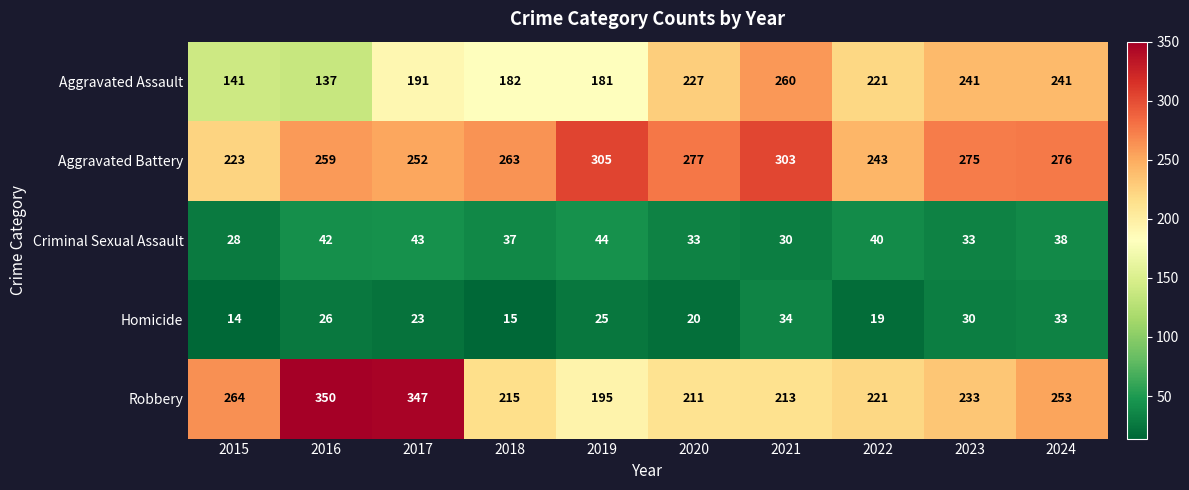

Where does the Criminal Sexual Assault series first go above 38?

2016